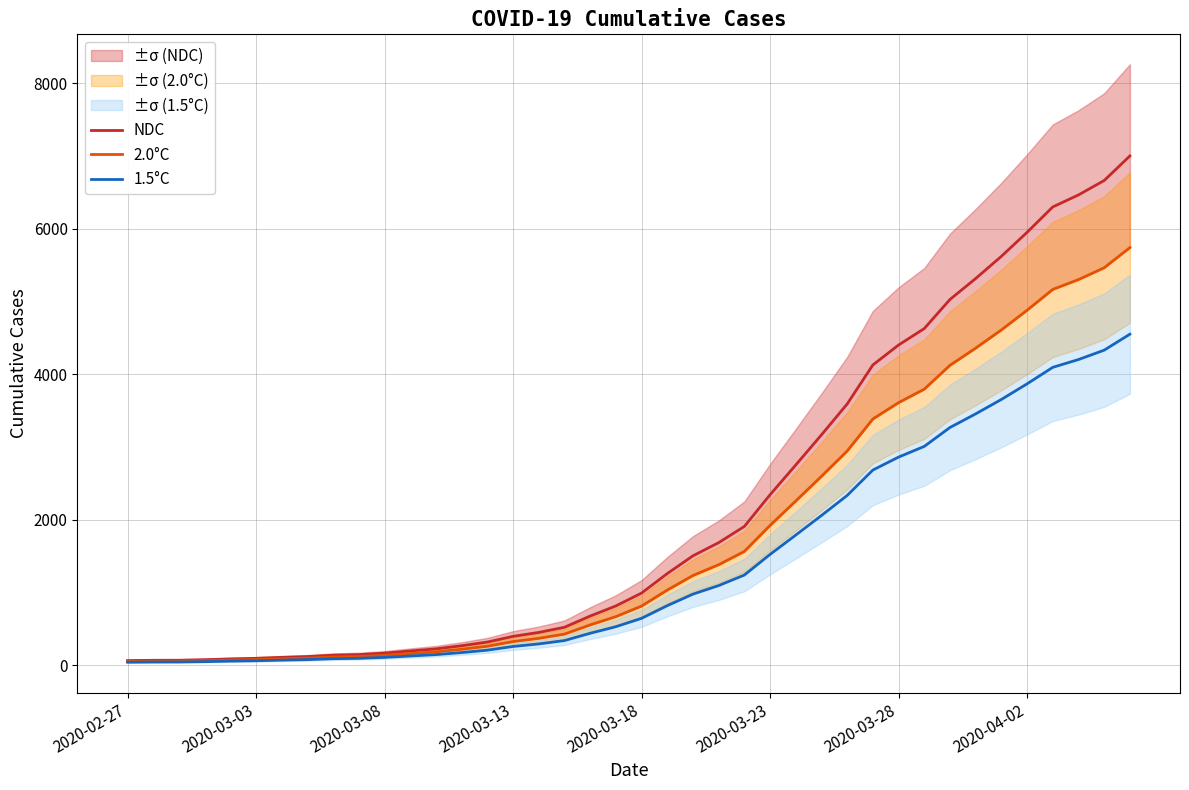

What is the highest value of the 1.5°C series?

4550.7